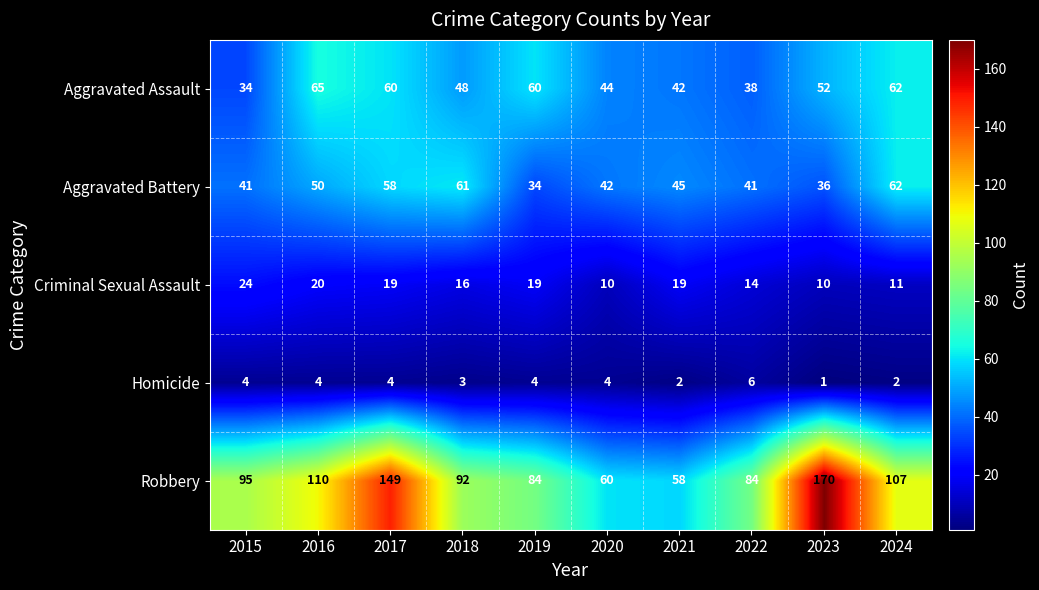

What is the spread (max minus min) of values at 2021?

56